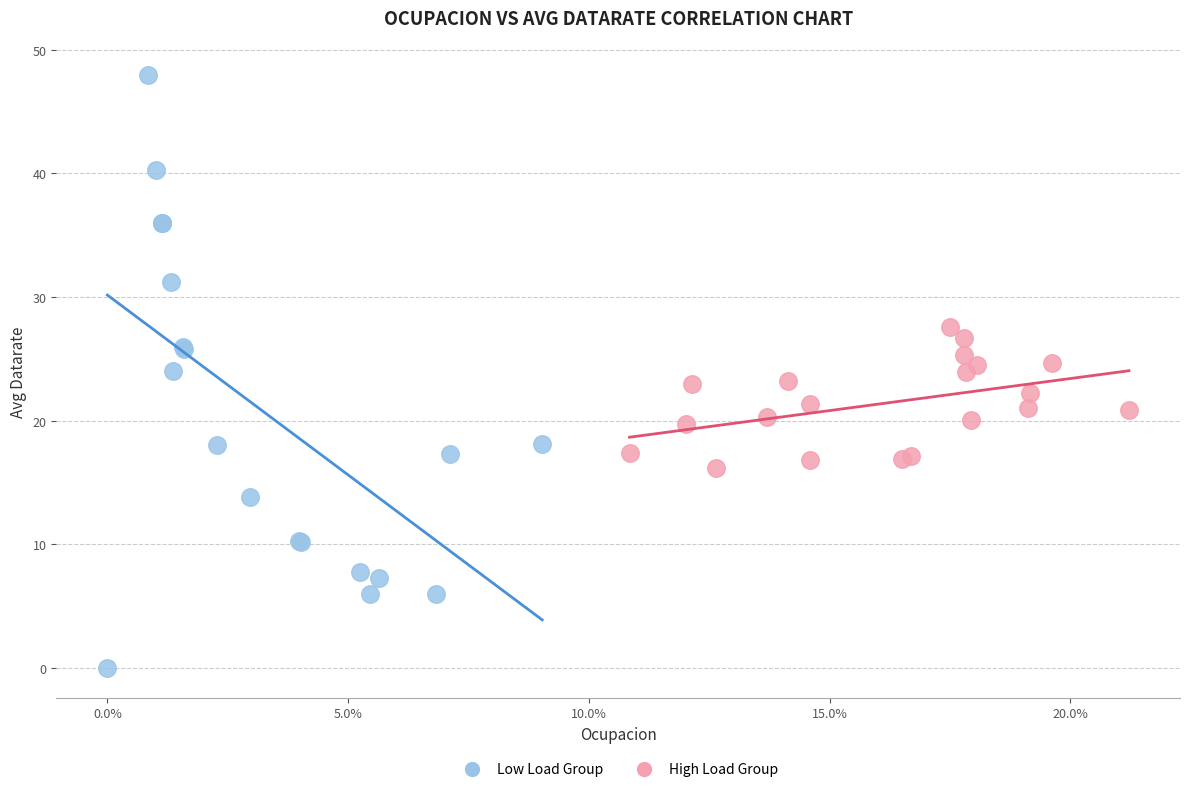

Which series has the largest Y range (max minus min)?

Low Load Group